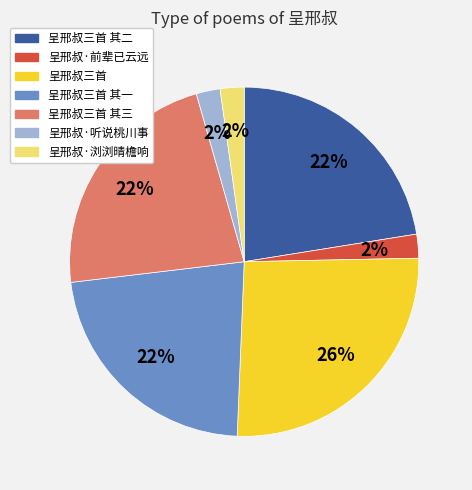

Does 呈邢叔·听说桃川事 account for over 50% of the chart?

No